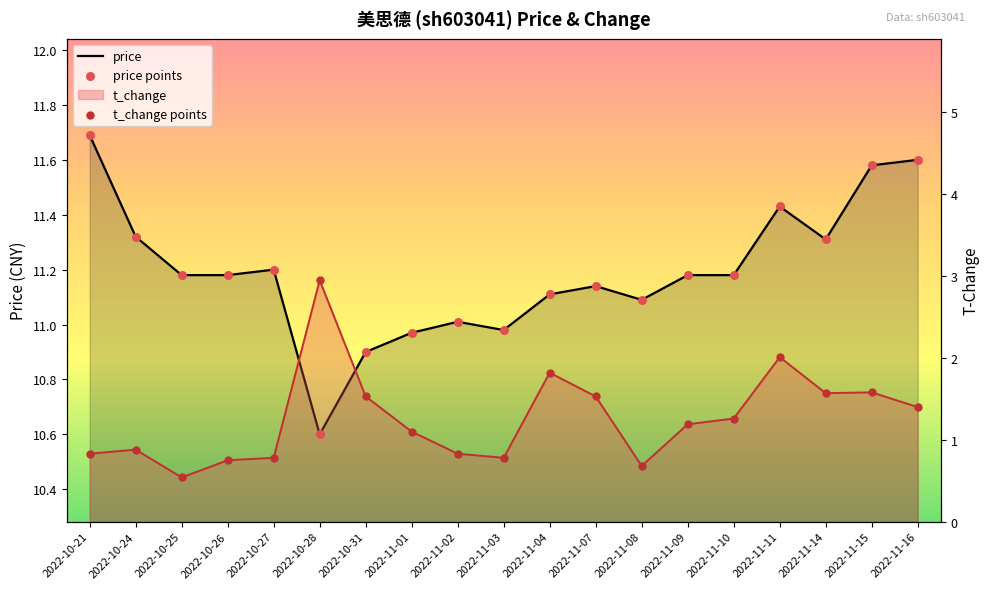

At how many categories does at least one series exceed 9?

19